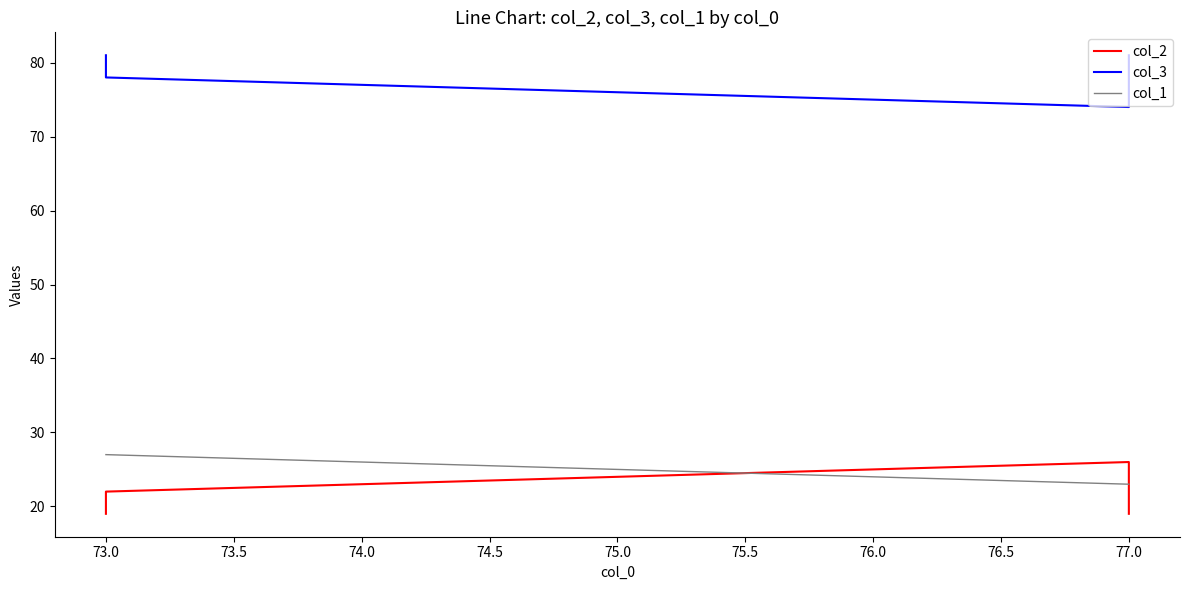

What is the label of the 2nd point from the left?

73.0